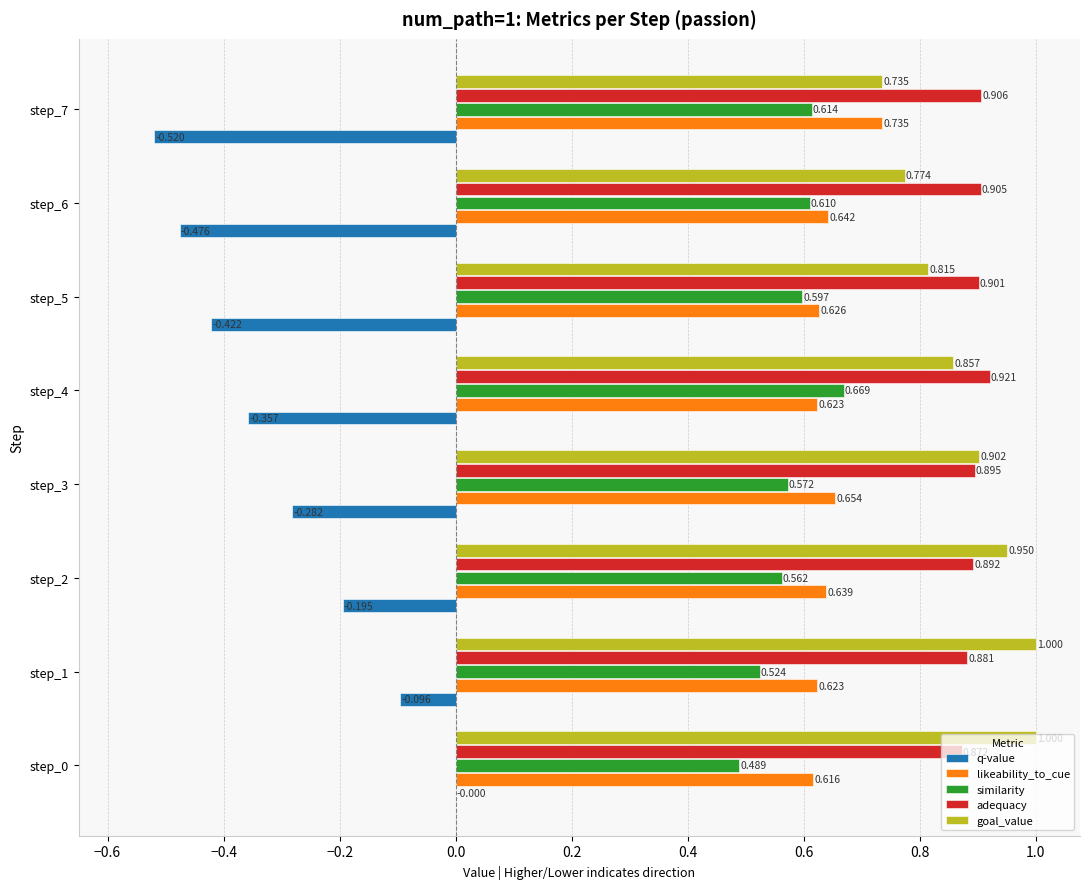

Which series has the largest total across all categories?

adequacy